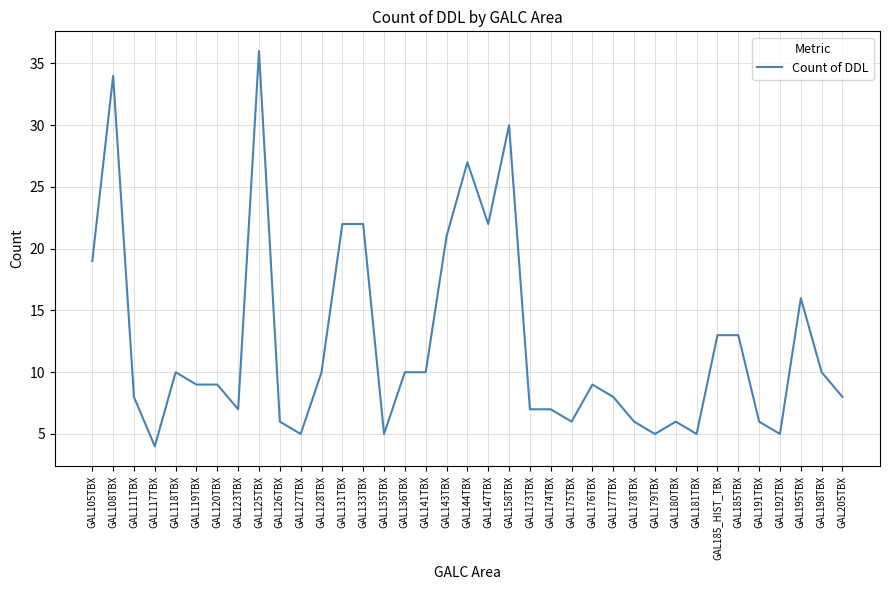

What is the difference between the maximum and minimum values?

32